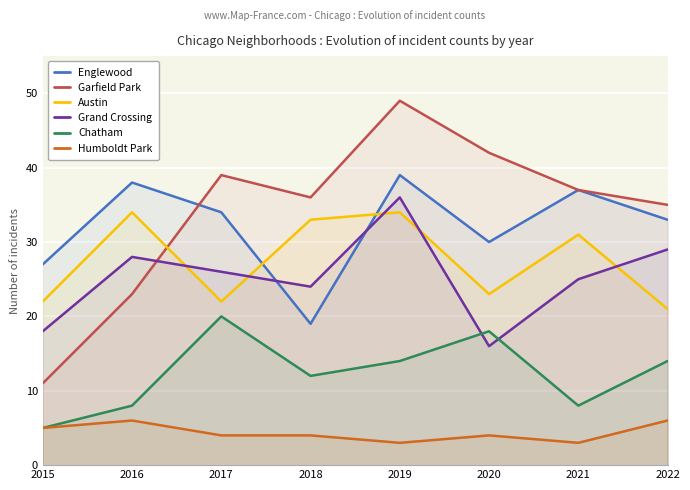

How many distinct data groups are displayed?

6